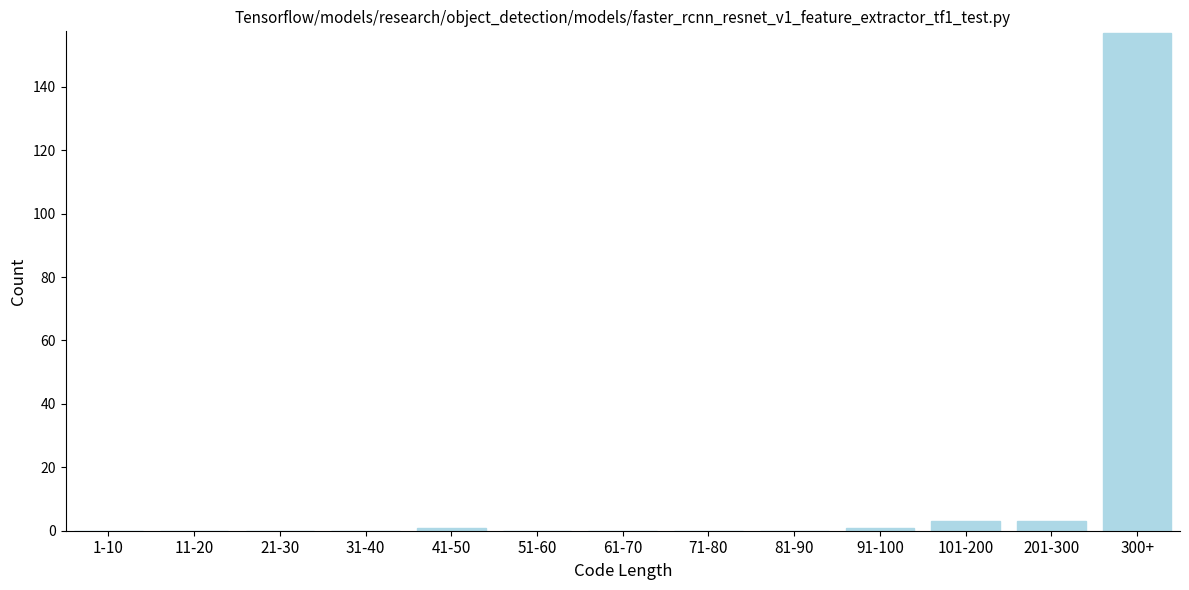

Reading right to left, what are all the values shown in this chart?

300+=157	201-300=3	101-200=3	91-100=1	81-90=0	71-80=0	61-70=0	51-60=0	41-50=1	31-40=0	21-30=0	11-20=0	1-10=0